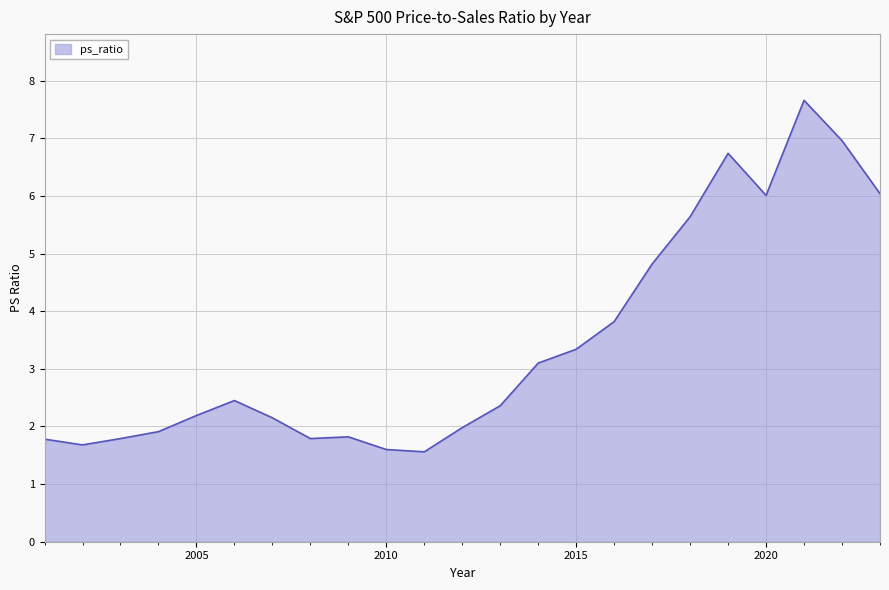

What is the difference between the maximum and minimum values?

6.1